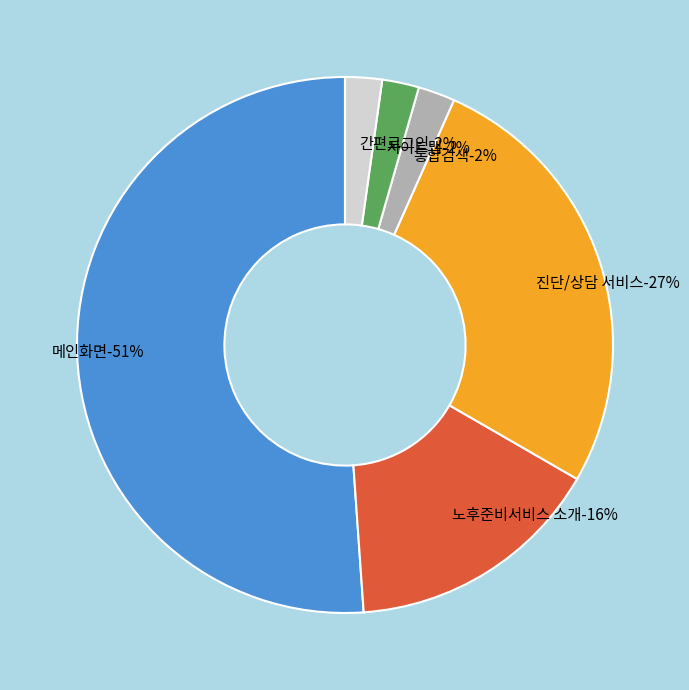

To the nearest percent, what percentage of the pie is 진단/상담 서비스?

27%